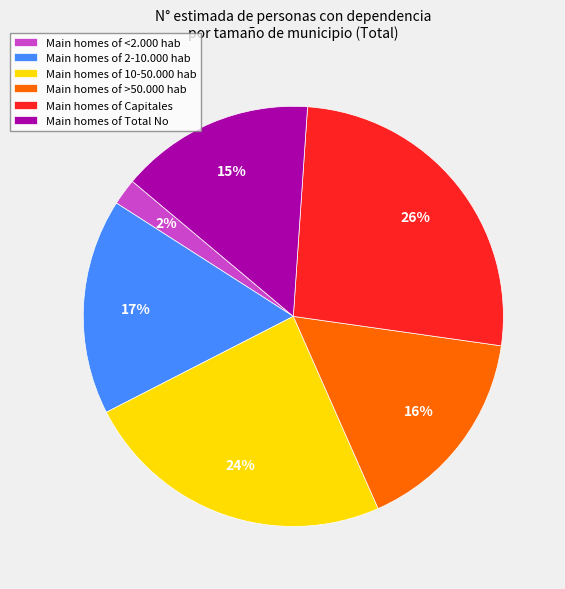

True or false: Main homes of Total No accounts for 15% of the total.

True